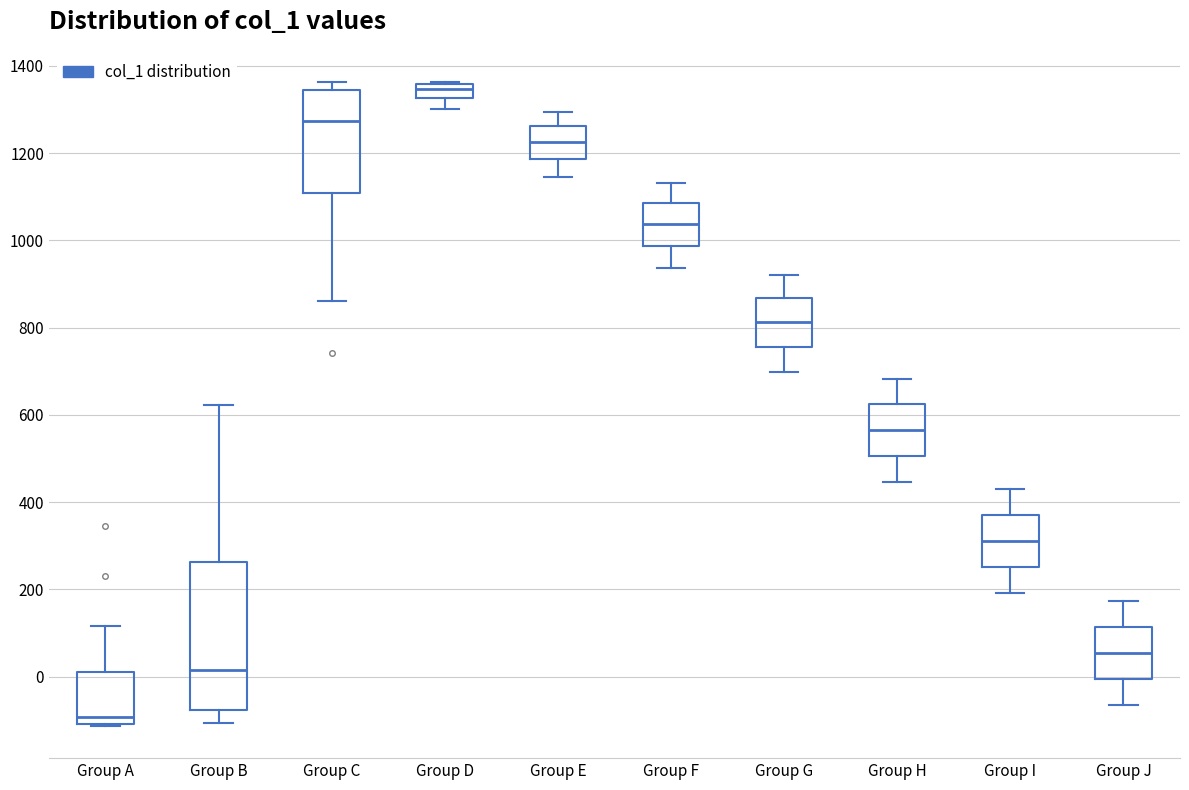

Comparing the boxes themselves (not the whiskers), which one is the tallest?

Group B